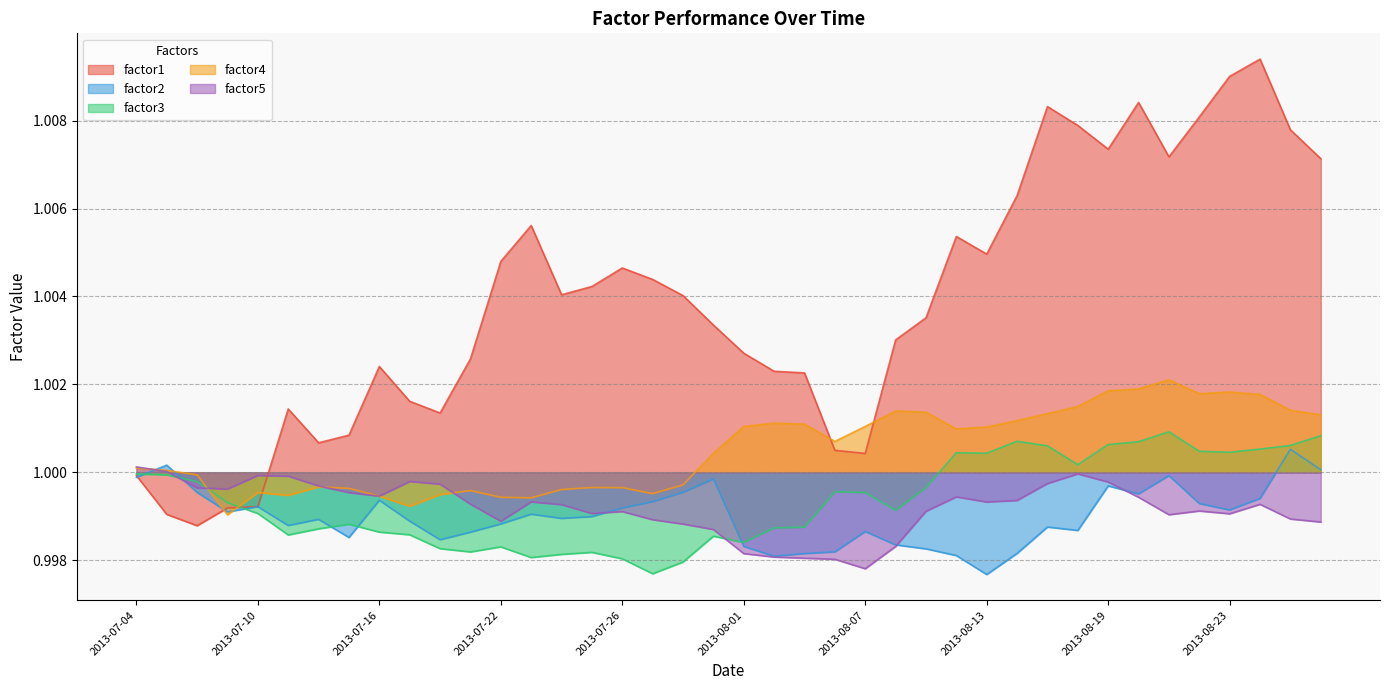

How many times do factor3 and factor2 cross each other?

6